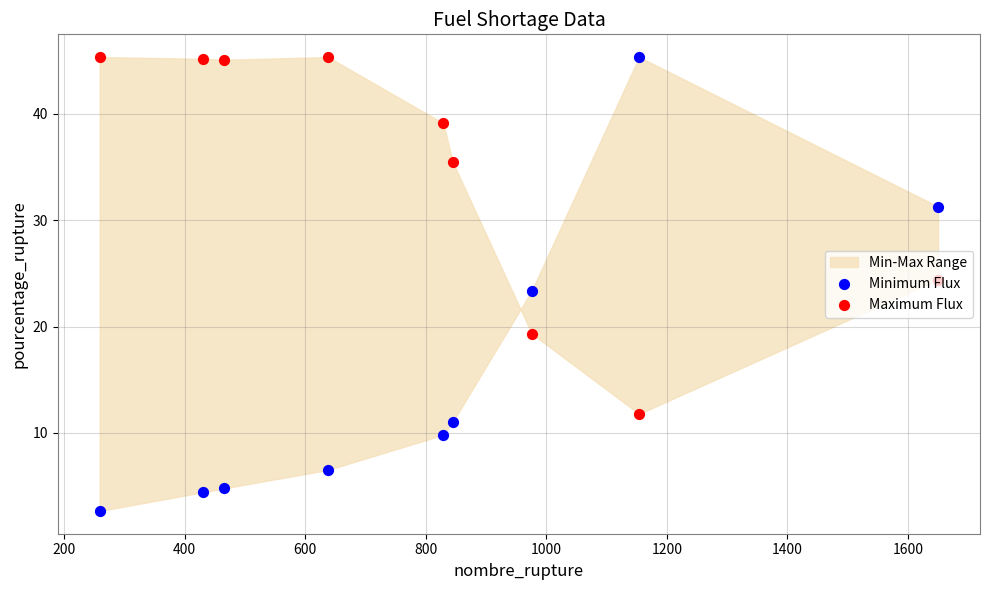

Which series reaches the maximum Y coordinate?

Minimum Flux